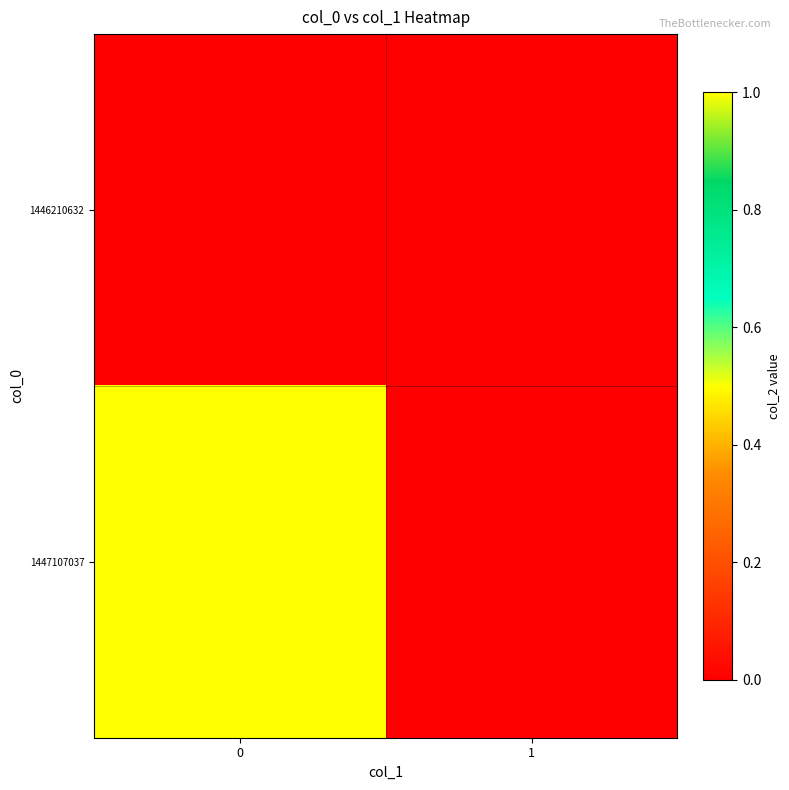

Reading right to left, list all the values displayed in this chart.

1446210632: 1=0	0=0
1447107037: 1=0	0=1